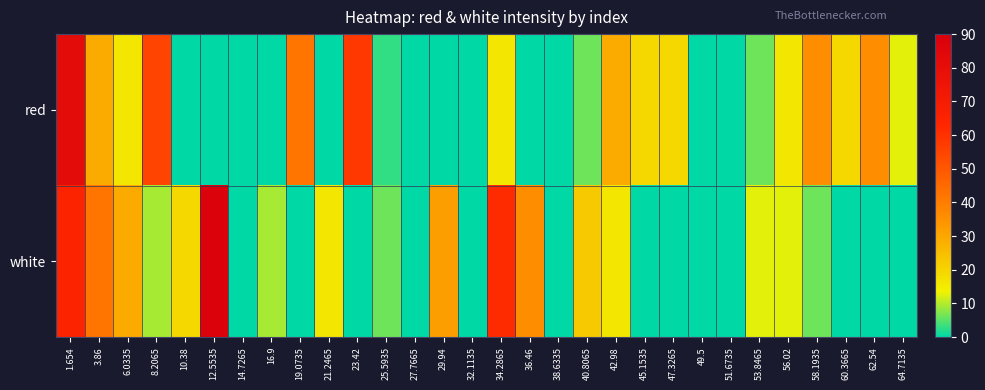

What is the greatest value displayed?

87.7